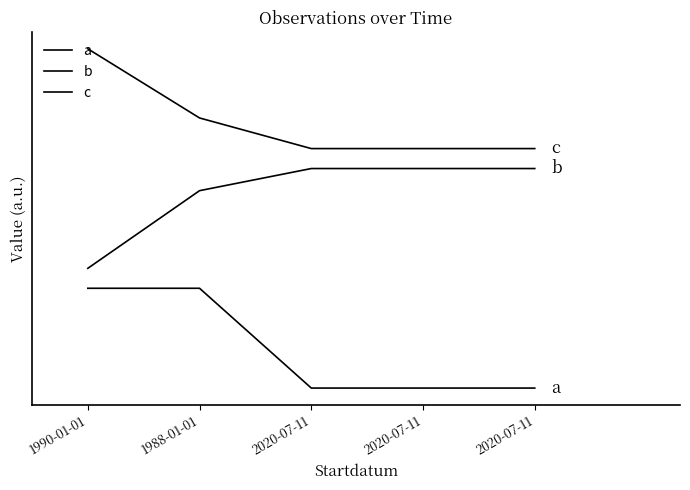

True or false: c has more than 0 interior local peaks.

False